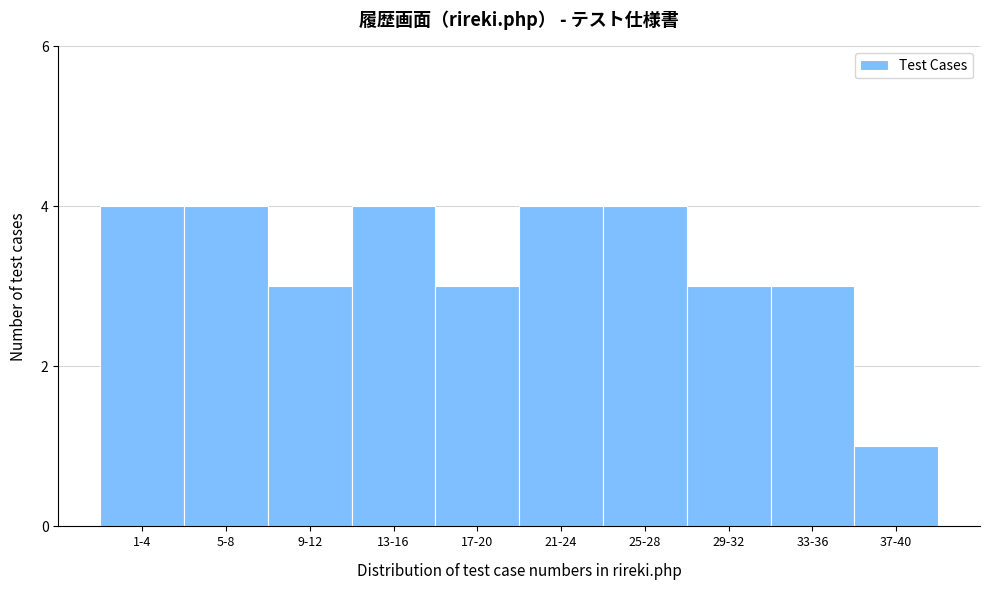

Reading left to right, transcribe all the data shown in this chart.

1-4=4	5-8=4	9-12=3	13-16=4	17-20=3	21-24=4	25-28=4	29-32=3	33-36=3	37-40=1